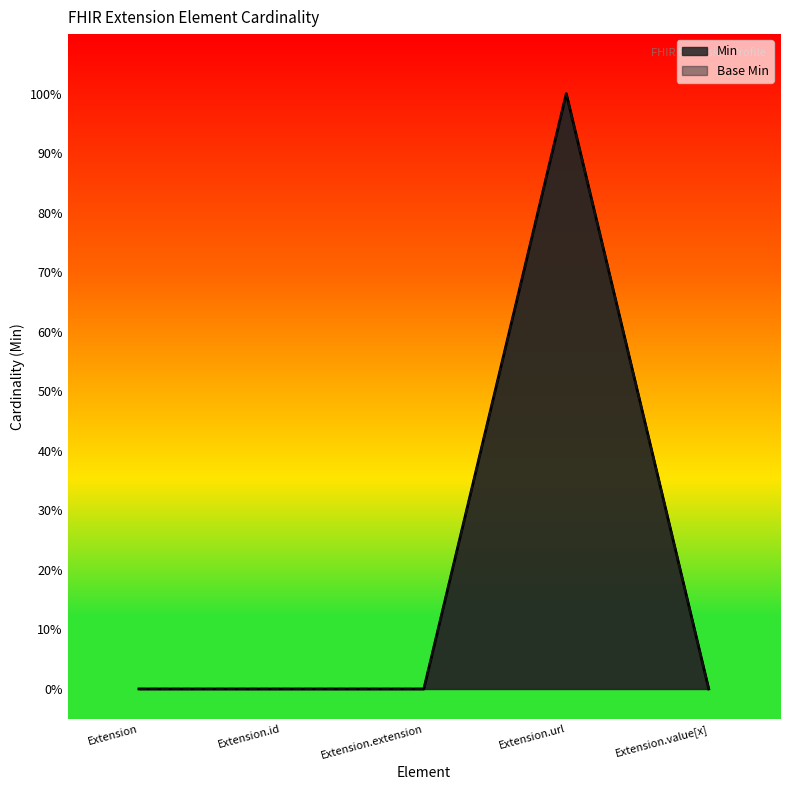

How many values in the Min series exceed 0?

1